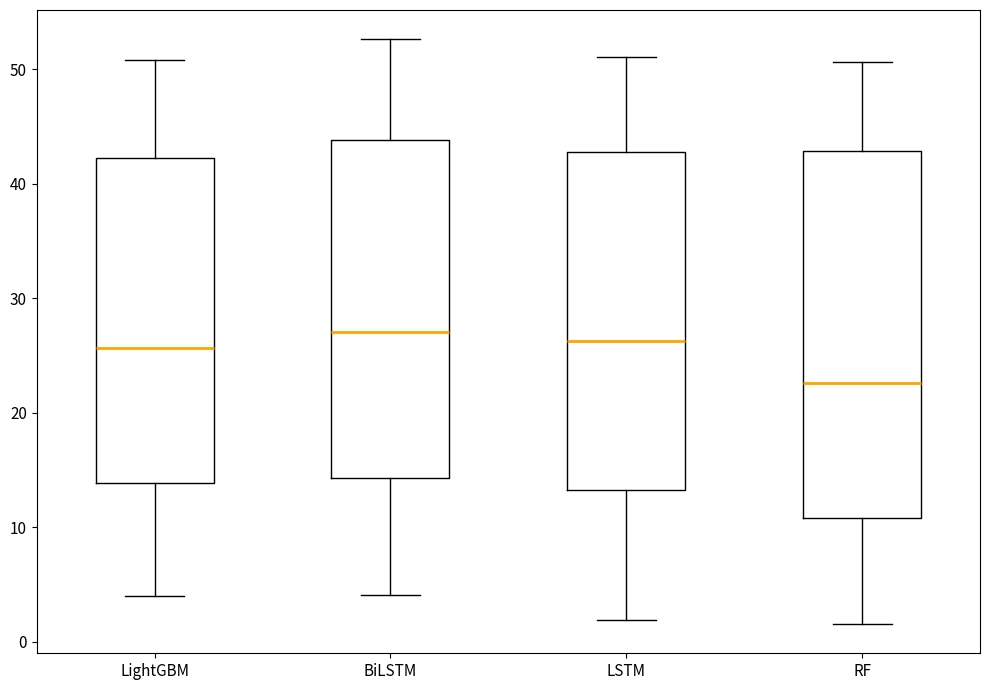

Comparing the boxes themselves (not the whiskers), which one is the tallest?

RF